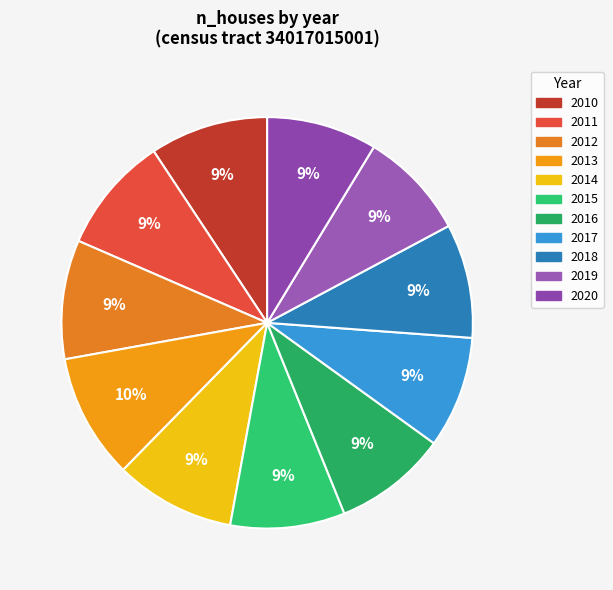

How many segments does this pie chart have?

11